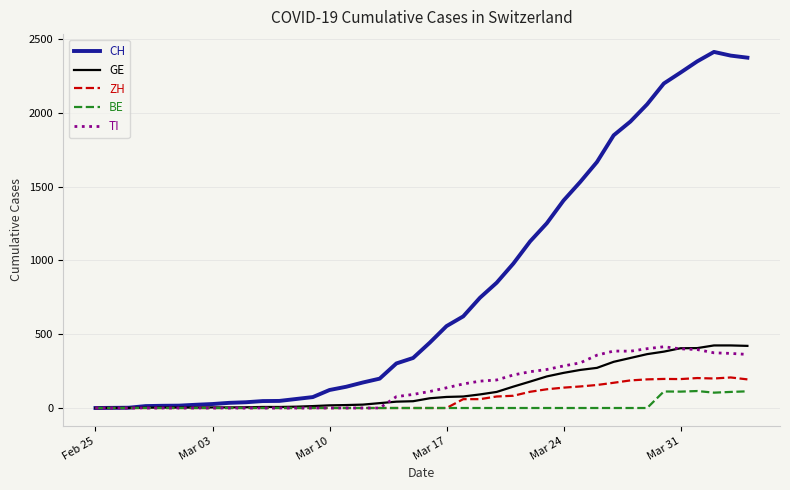

Which series has the largest range (max minus min)?

CH